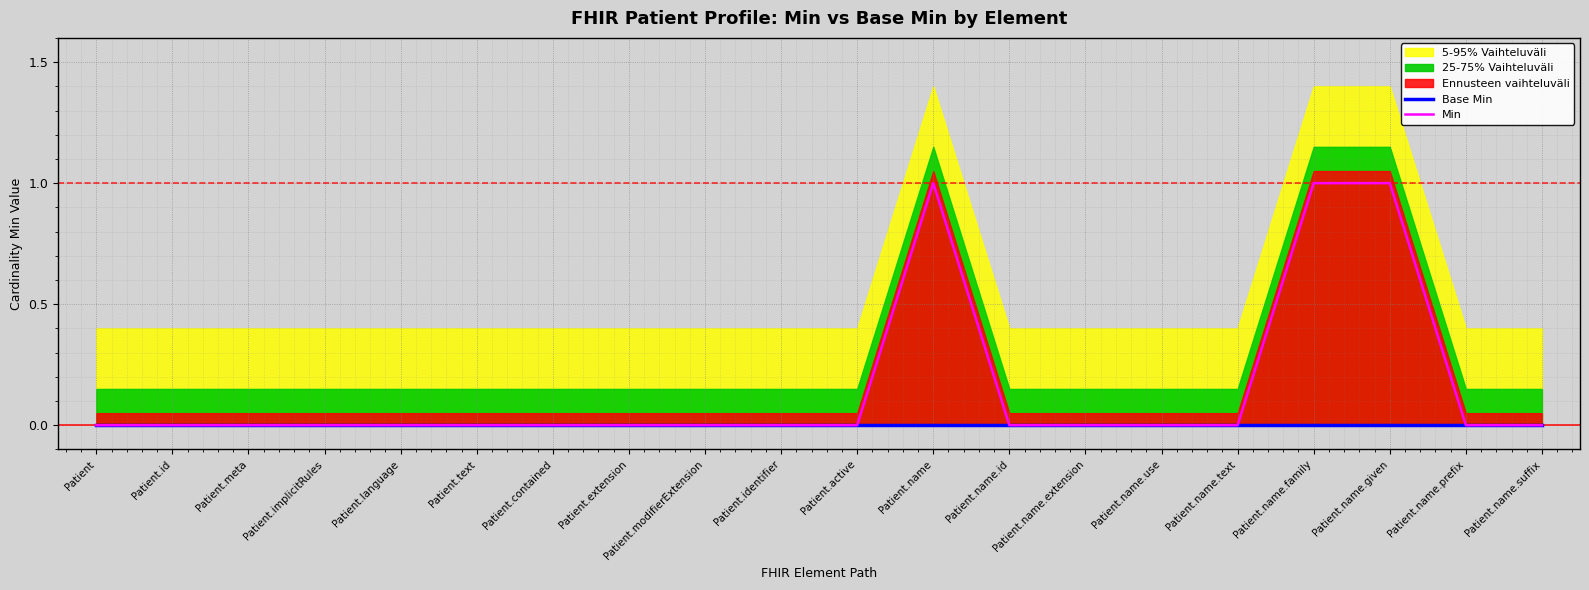

True or false: Min has a value of 0 at Patient.name.extension.

True